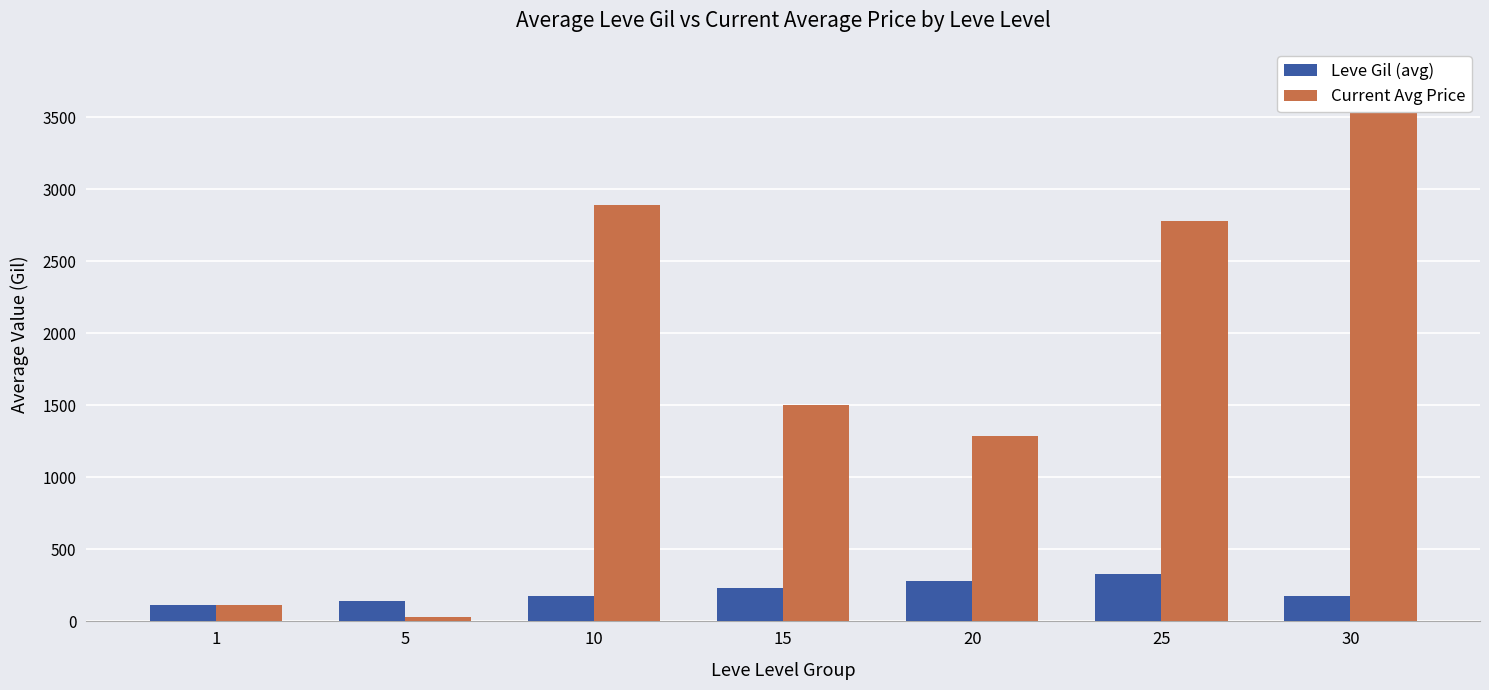

At which label is Leve Gil (avg) closest to 219?

15